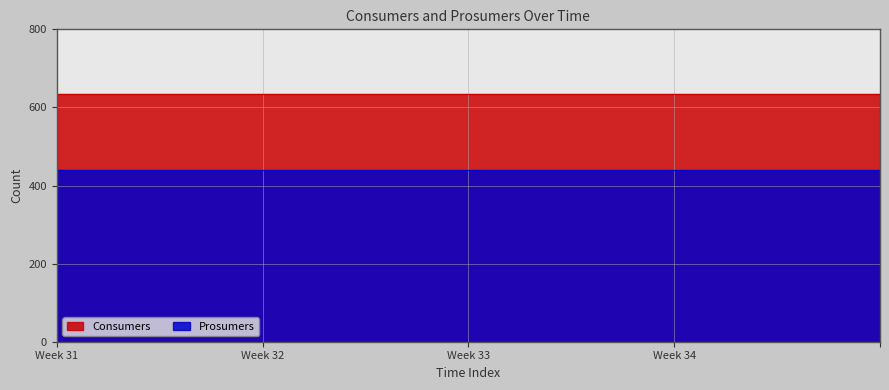

Reading left to right, transcribe all the data shown in this chart.

Consumers: 0=635	1=635	2=635	3=635	4=635	5=635	6=635	7=635	8=635	9=635	10=635	11=635	12=635	13=635	14=635
Prosumers: 0=440	1=440	2=440	3=440	4=440	5=440	6=440	7=440	8=440	9=440	10=440	11=440	12=440	13=440	14=440